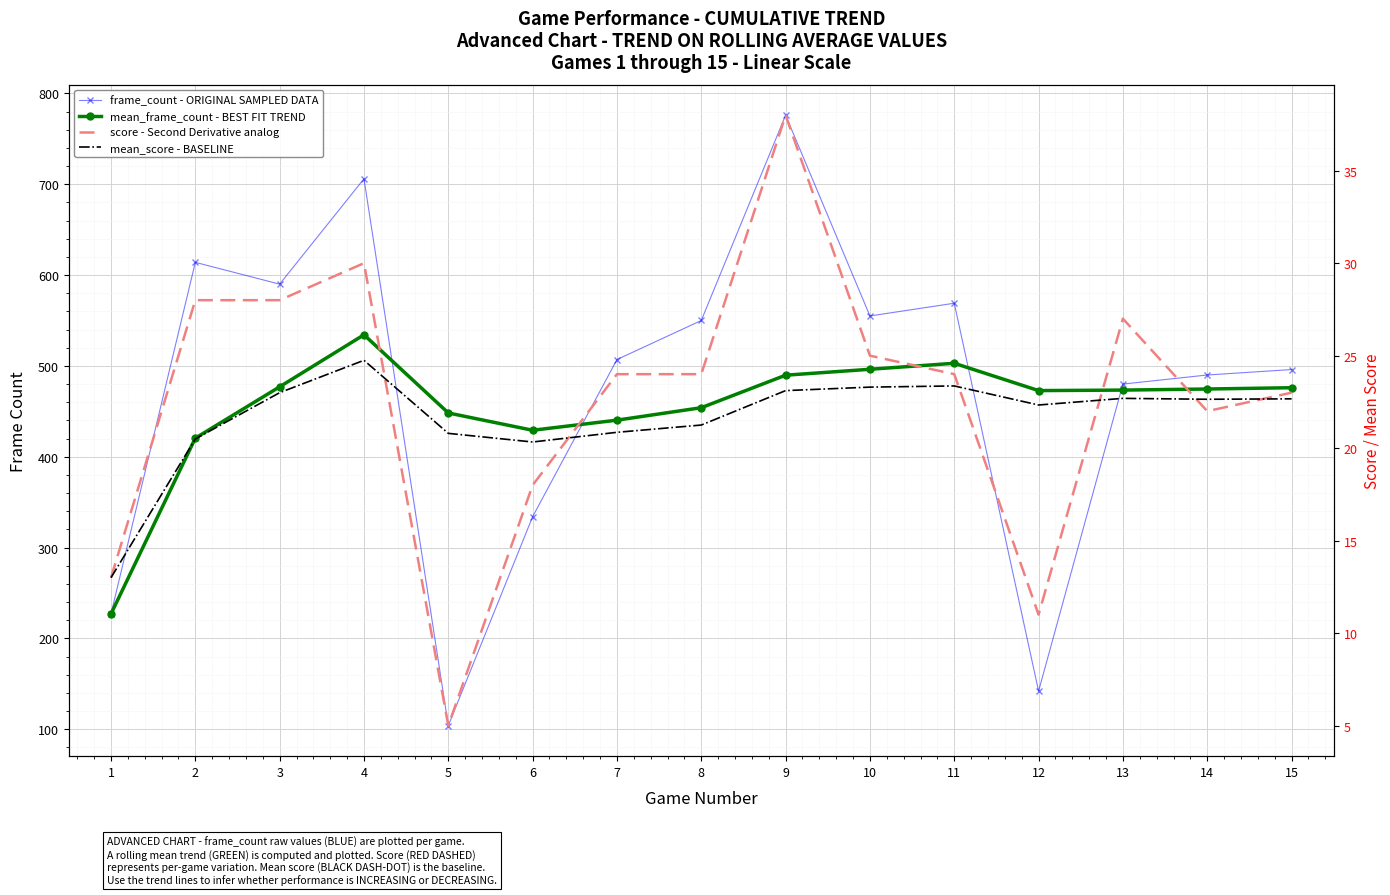

Rank the categories by mean_frame_count - BEST FIT TREND value from highest to lowest.

4, 11, 10, 9, 3, 15, 14, 13, 12, 8, 5, 7, 6, 2, 1